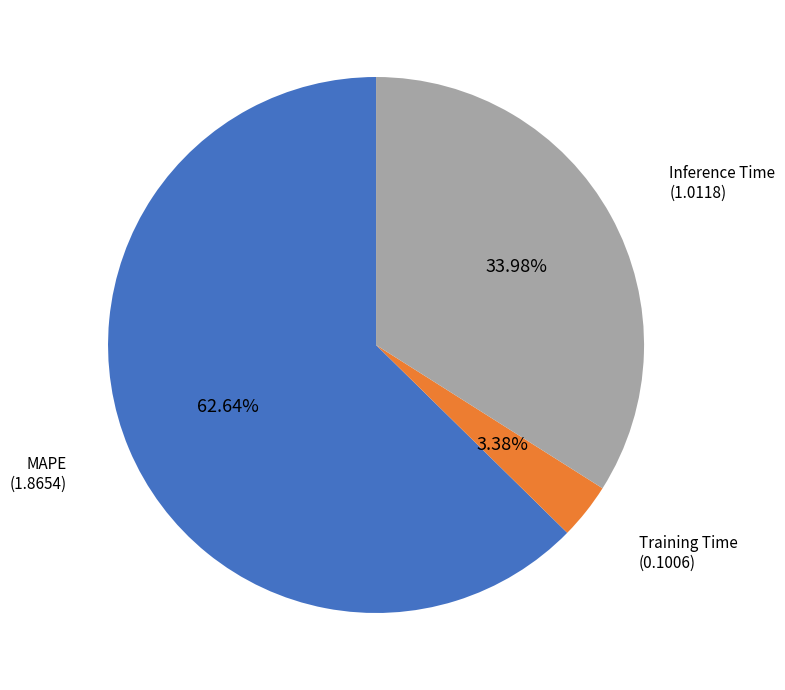

Is there a majority slice in this chart?

Yes